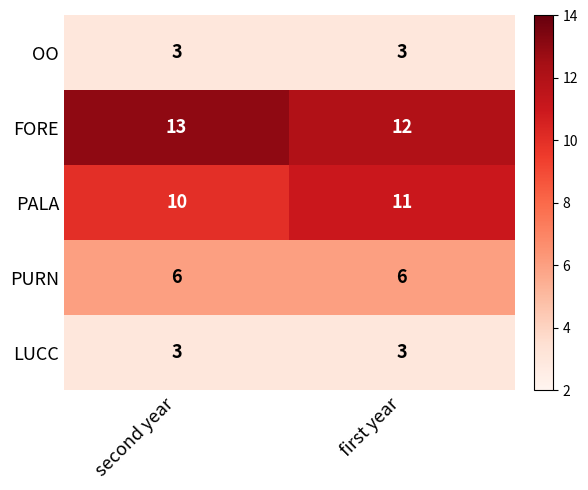

Reading left to right, what are all the values shown in this chart?

OO: 3	3
FORE: 13	12
PALA: 10	11
PURN: 6	6
LUCC: 3	3